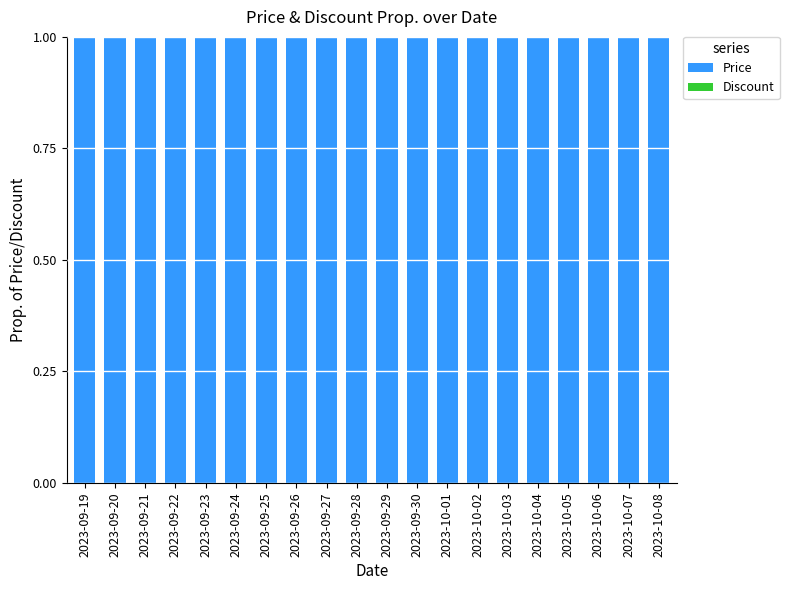

At which label does Discount reach its minimum?

2023-09-19